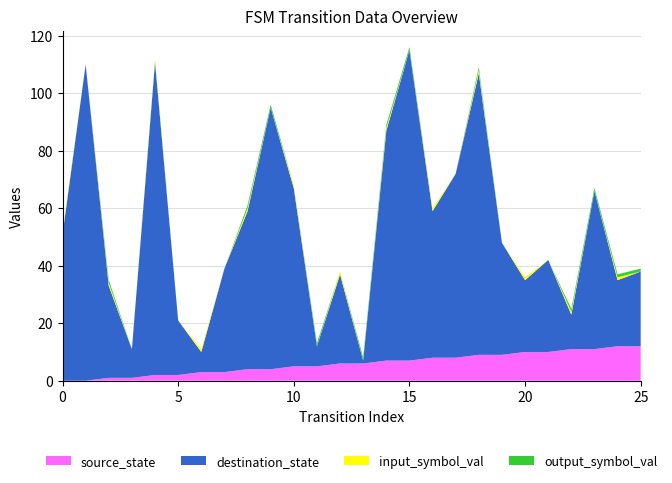

Reading right to left, transcribe all the data shown in this chart.

source_state: 12	12	11	11	10	10	9	9	8	8	7	7	6	6	5	5	4	4	3	3	2	2	1	1	0	0
destination_state: 26	23	55	12	32	25	39	98	64	51	108	80	1	31	7	62	91	55	36	7	19	109	10	32	110	51
input_symbol_val: 0	1	0	1	0	1	0	1	0	1	0	1	0	1	0	1	0	1	0	1	0	1	0	1	0	1
output_symbol_val: 1	1	1	1	0	0	0	1	0	0	1	1	1	0	1	0	1	1	0	0	0	0	0	1	0	0